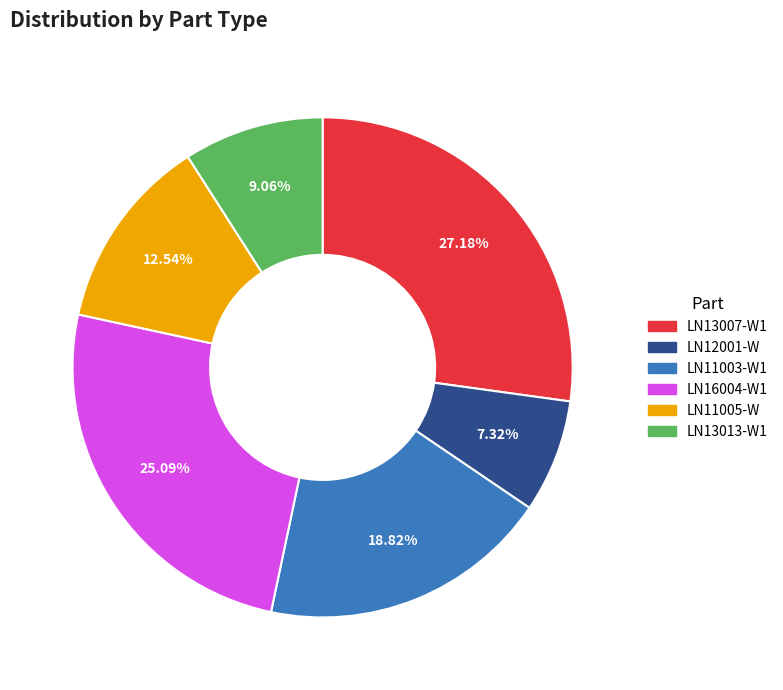

Does LN13007-W1 account for over 50% of the chart?

No